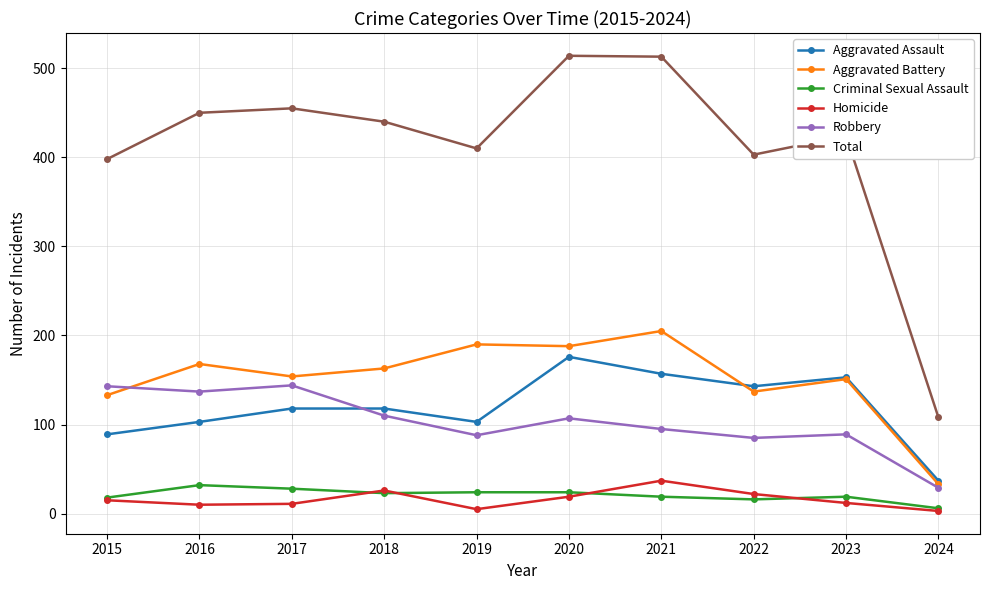

Is the value of Homicide at 2024 greater than the value of Robbery at 2017?

No